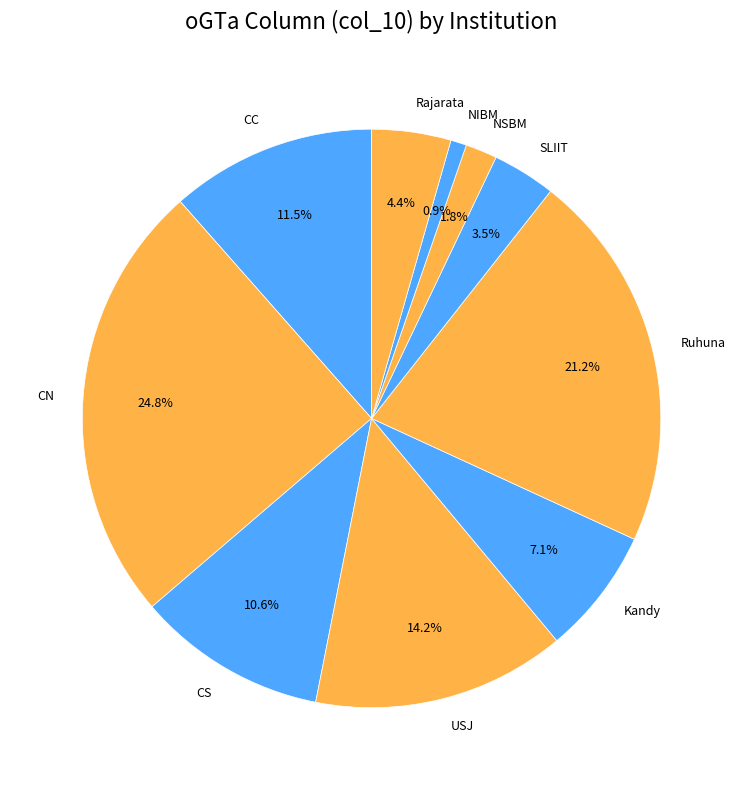

Which slice is the largest?

CN